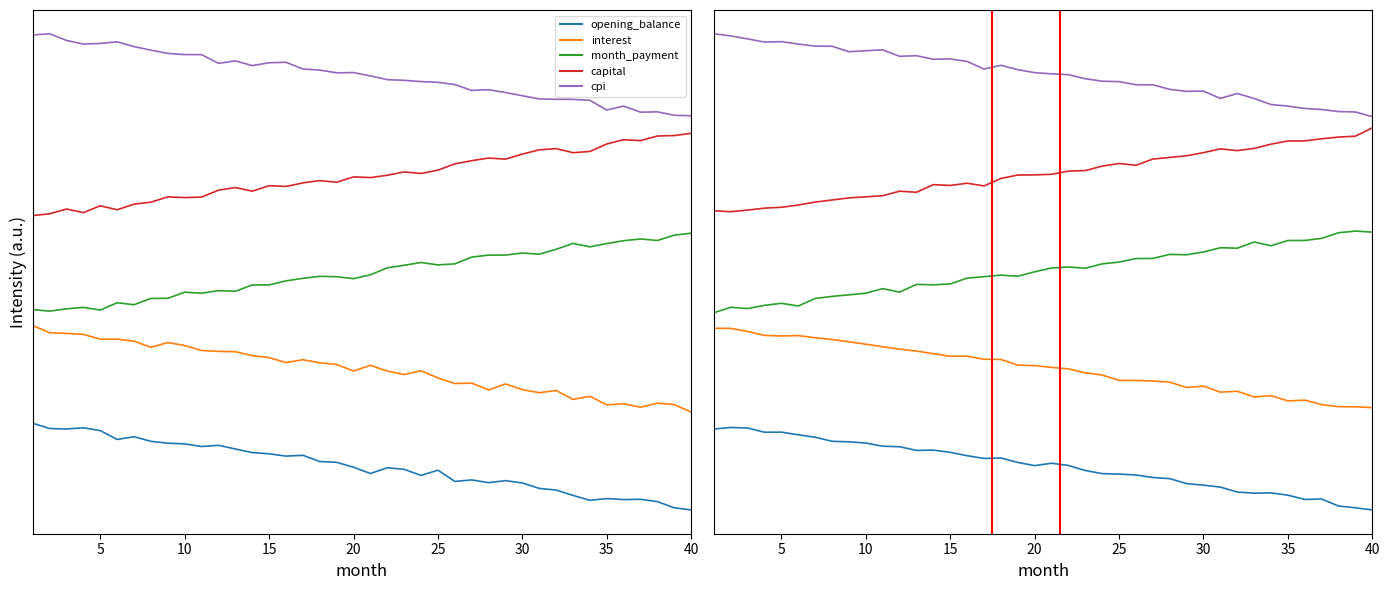

What is the value of the month_payment point at the 19th from the left?

2.8